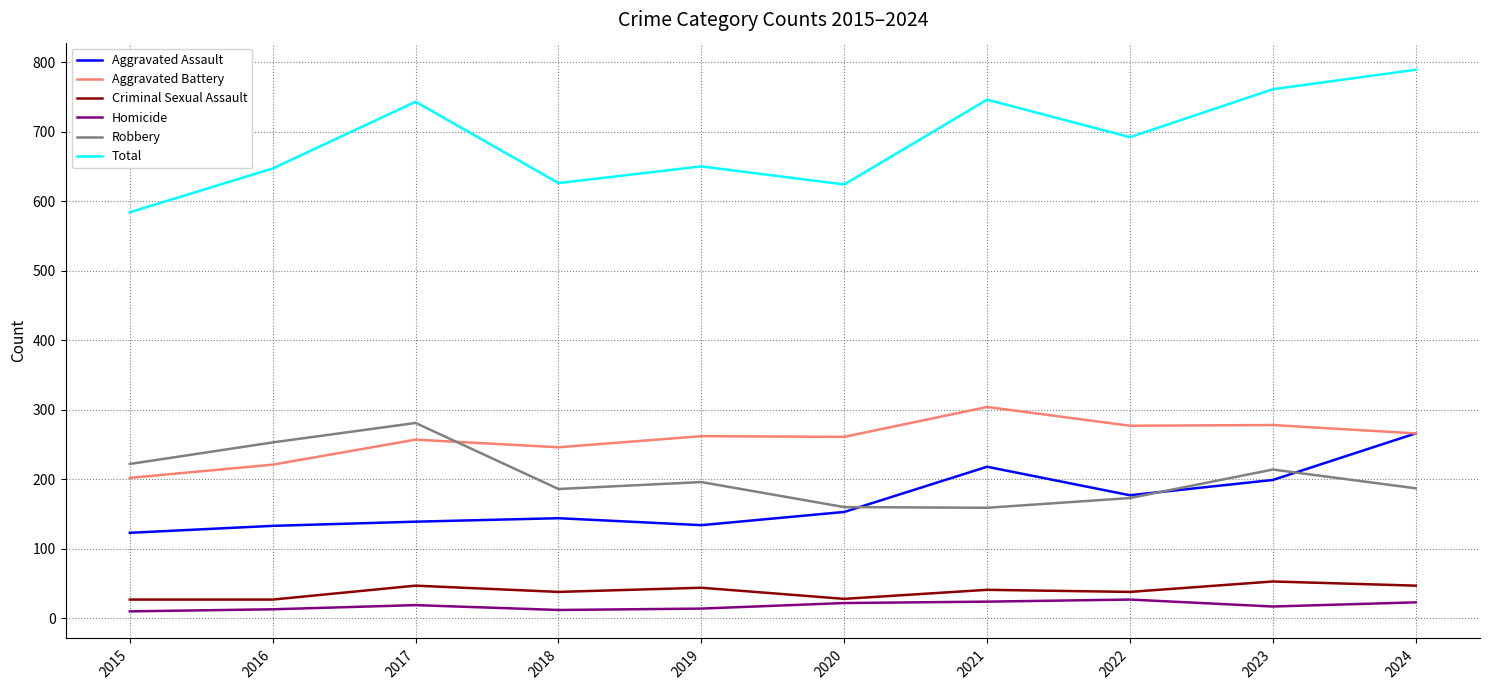

True or false: Homicide and Aggravated Battery intersect in this chart.

False